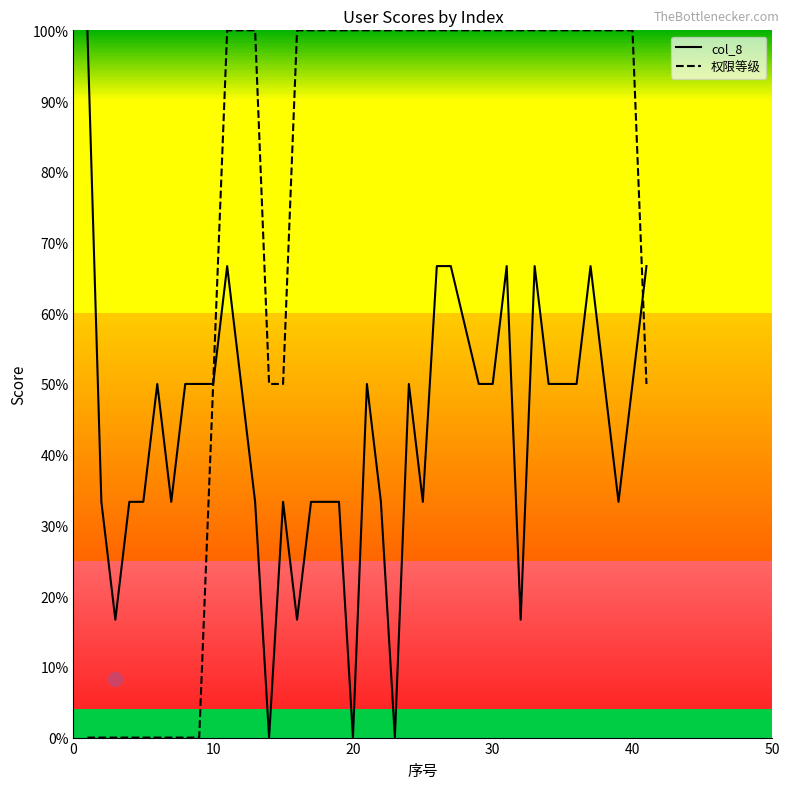

What is the difference between the second highest and minimum values in the col_8 series?

0.7